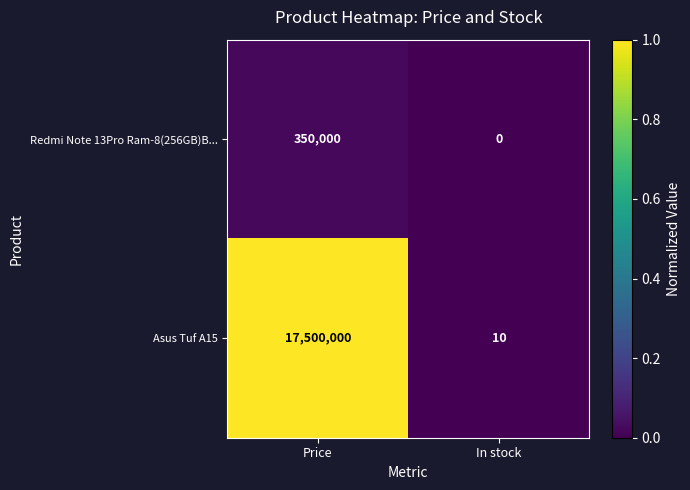

List the series in order of their overall mean, highest first.

Asus Tuf A15, Redmi Note 13Pro Ram-8(256GB)B...